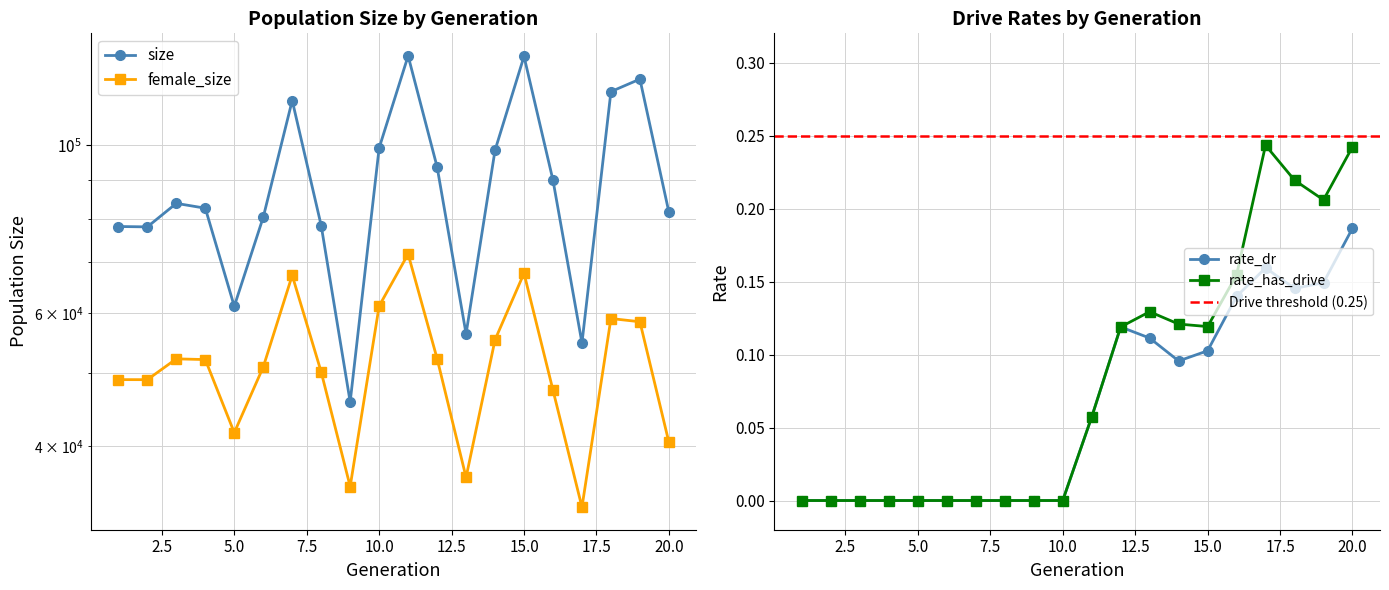

Count the number of categories in the chart.

20